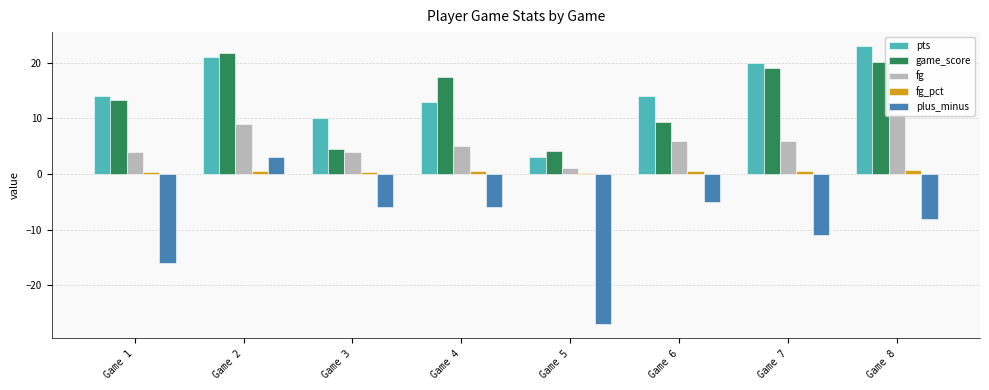

Reading left to right, list all the values displayed in this chart.

pts: Game 1=14.0	Game 2=21.0	Game 3=10.0	Game 4=13.0	Game 5=3.0	Game 6=14.0	Game 7=20.0	Game 8=23.0
game_score: Game 1=13.3	Game 2=21.8	Game 3=4.5	Game 4=17.5	Game 5=4.1	Game 6=9.3	Game 7=19.1	Game 8=20.1
fg: Game 1=4.0	Game 2=9.0	Game 3=4.0	Game 4=5.0	Game 5=1.0	Game 6=6.0	Game 7=6.0	Game 8=11.0
fg_pct: Game 1=0.4	Game 2=0.6	Game 3=0.4	Game 4=0.5	Game 5=0.2	Game 6=0.6	Game 7=0.6	Game 8=0.7
plus_minus: Game 1=-16.0	Game 2=3.0	Game 3=-6.0	Game 4=-6.0	Game 5=-27.0	Game 6=-5.0	Game 7=-11.0	Game 8=-8.0